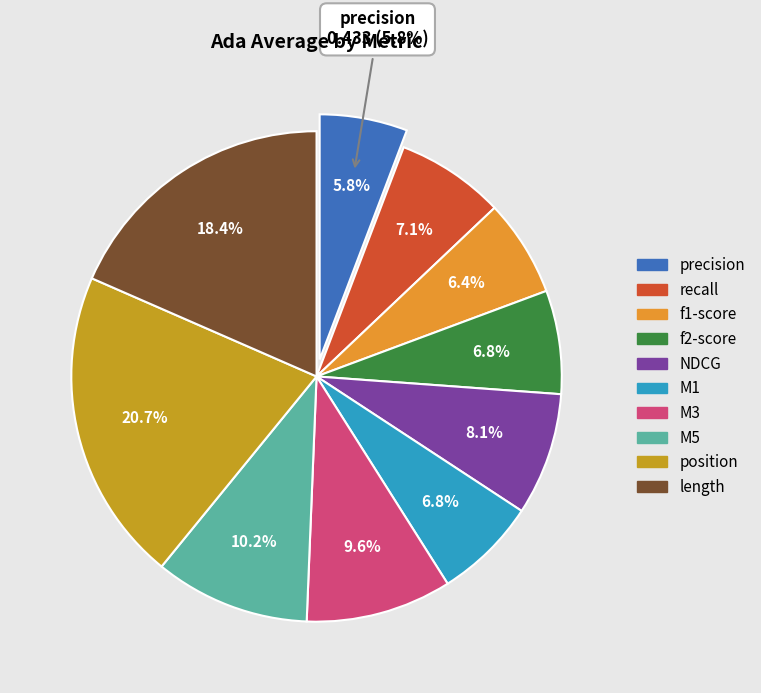

Rank the categories by value from lowest to highest.

stats_for_precision, stats_for_f1-score, stats_for_M1, stats_for_f2-score, stats_for_recall, stats_for_NDCG, stats_for_M3, stats_for_M5, stats_for_length, stats_for_position